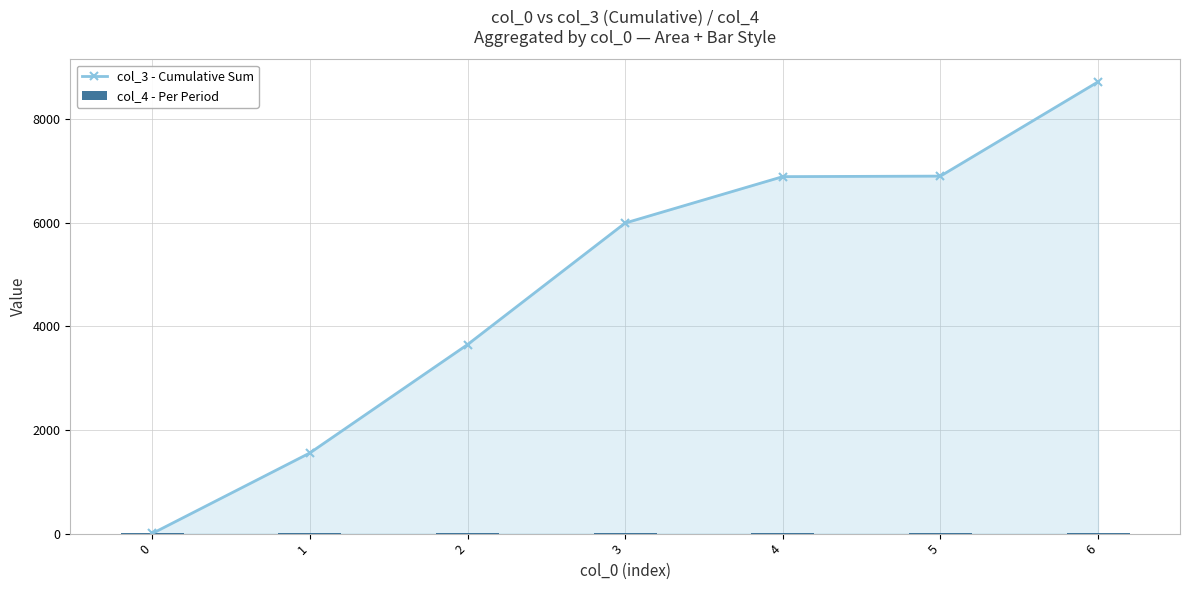

What is the difference between the highest and lowest values at 4?

6890